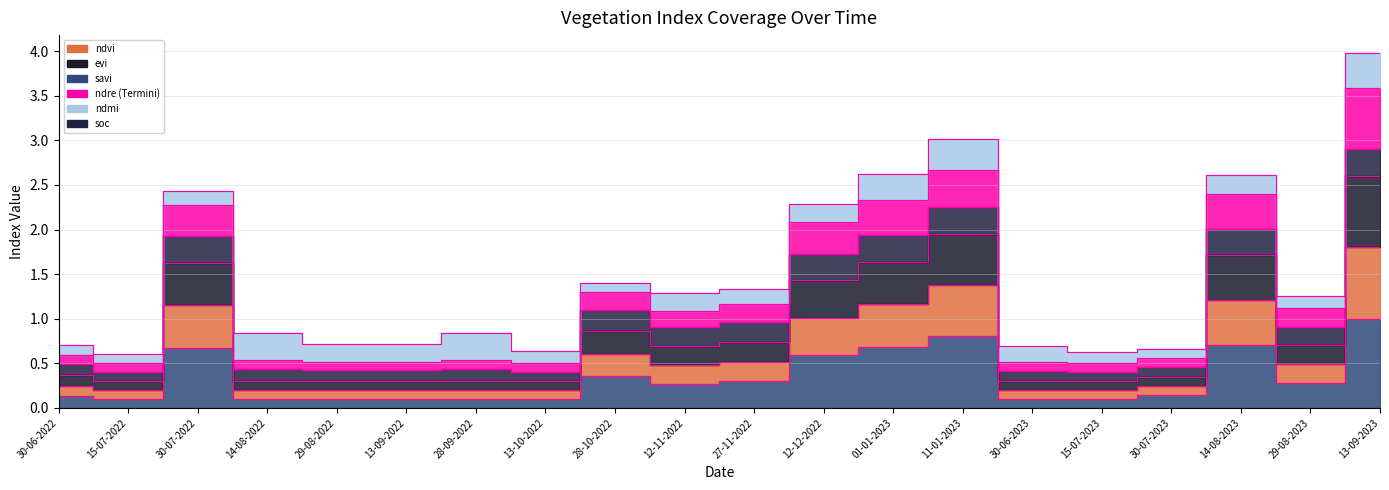

What is the difference between the highest and lowest values at 29-08-2022?

0.6